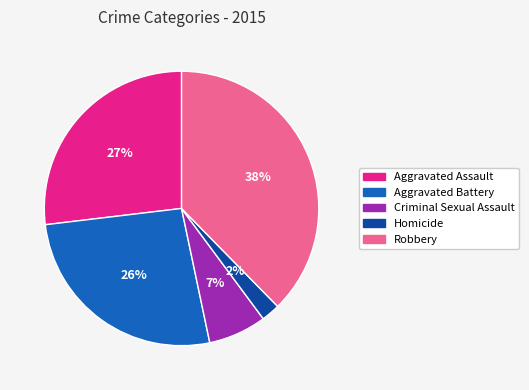

Is the sum of Aggravated Assault and Aggravated Battery greater than half?

Yes